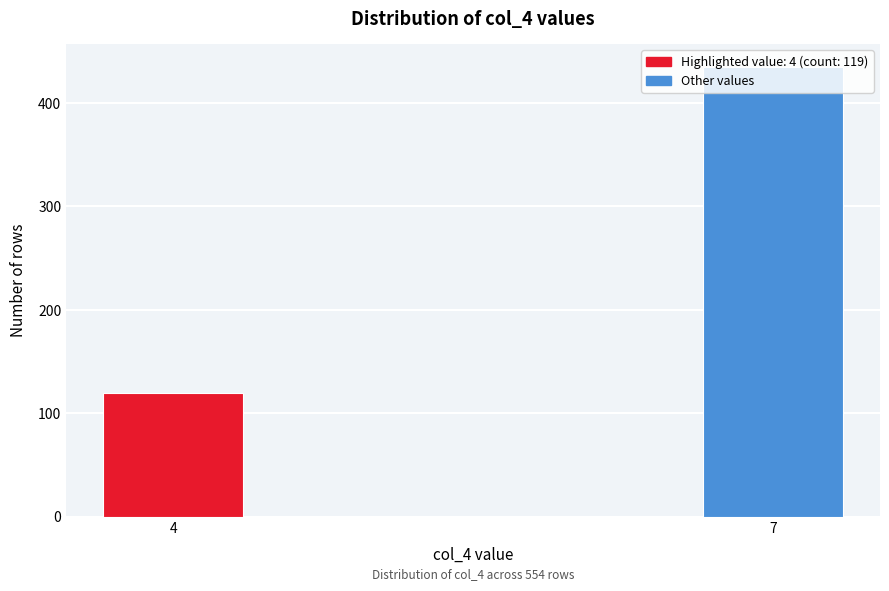

The value at 7 is 435. True or false?

True